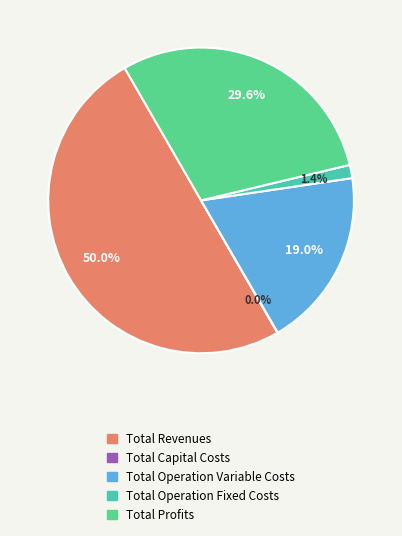

How much of the chart is everything except Total Revenues?

50.0%